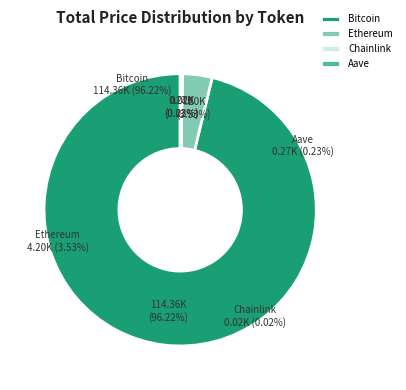

Rank the categories by value from lowest to highest.

Chainlink, Aave, Ethereum, Bitcoin